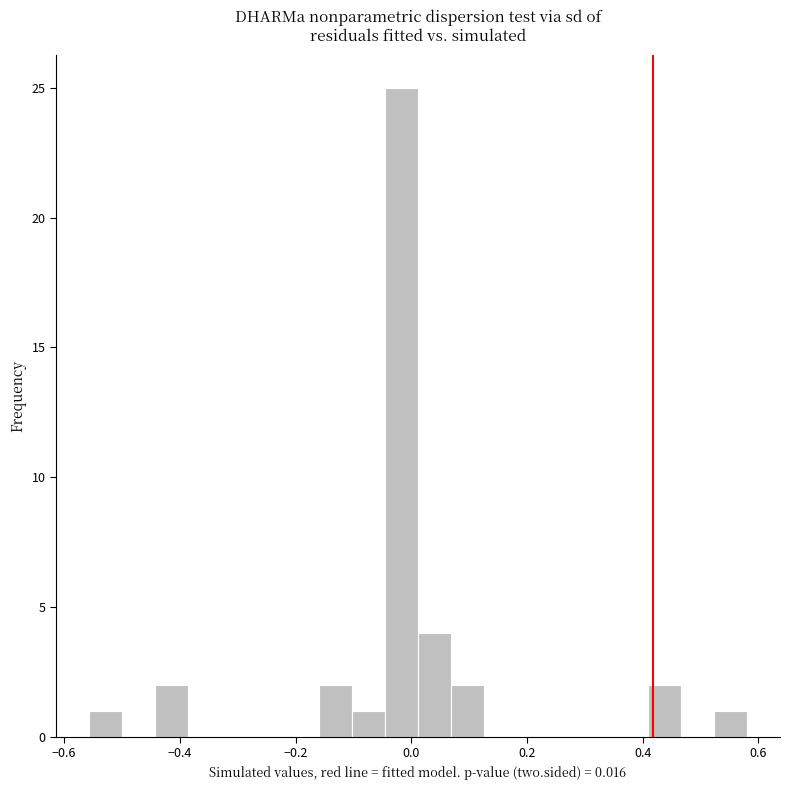

Read against the x-axis, roughly where is the centre of the tallest bar?

-0.02